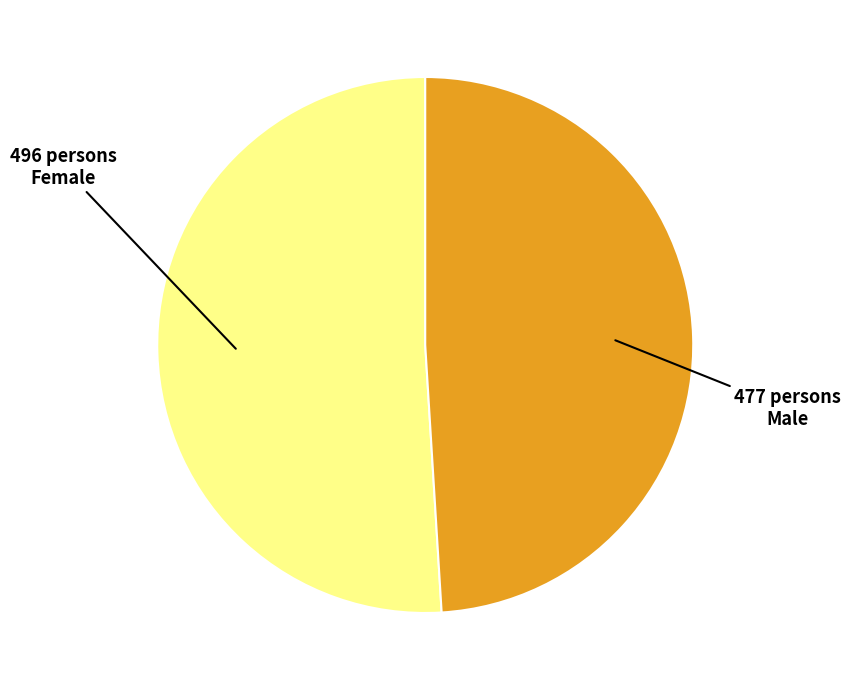

Does any single category account for the majority?

Yes